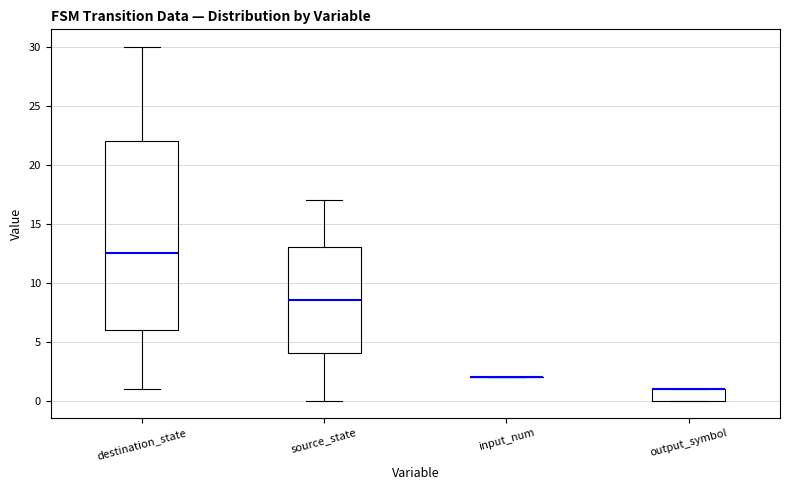

Comparing the boxes themselves (not the whiskers), which one is the tallest?

destination_state